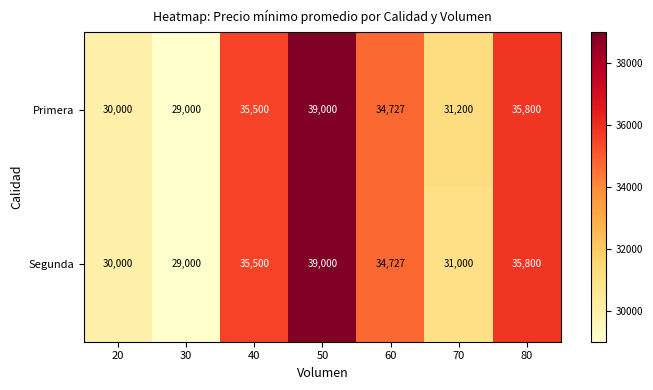

Which category has the lowest value across all series?

30